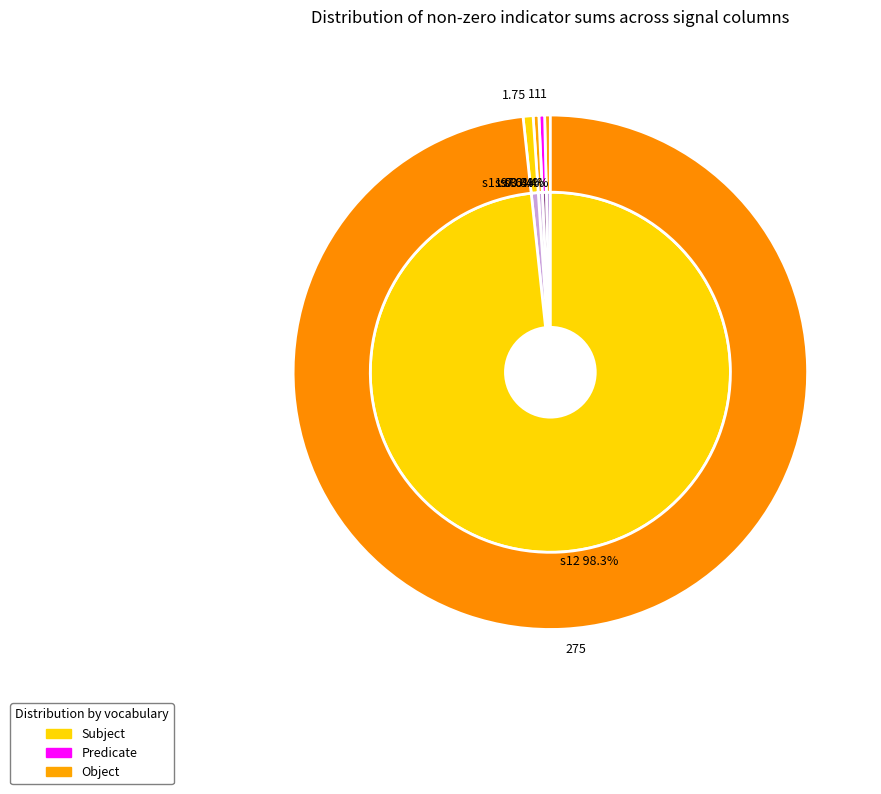

To the nearest percent, what is the average slice percentage?

8%